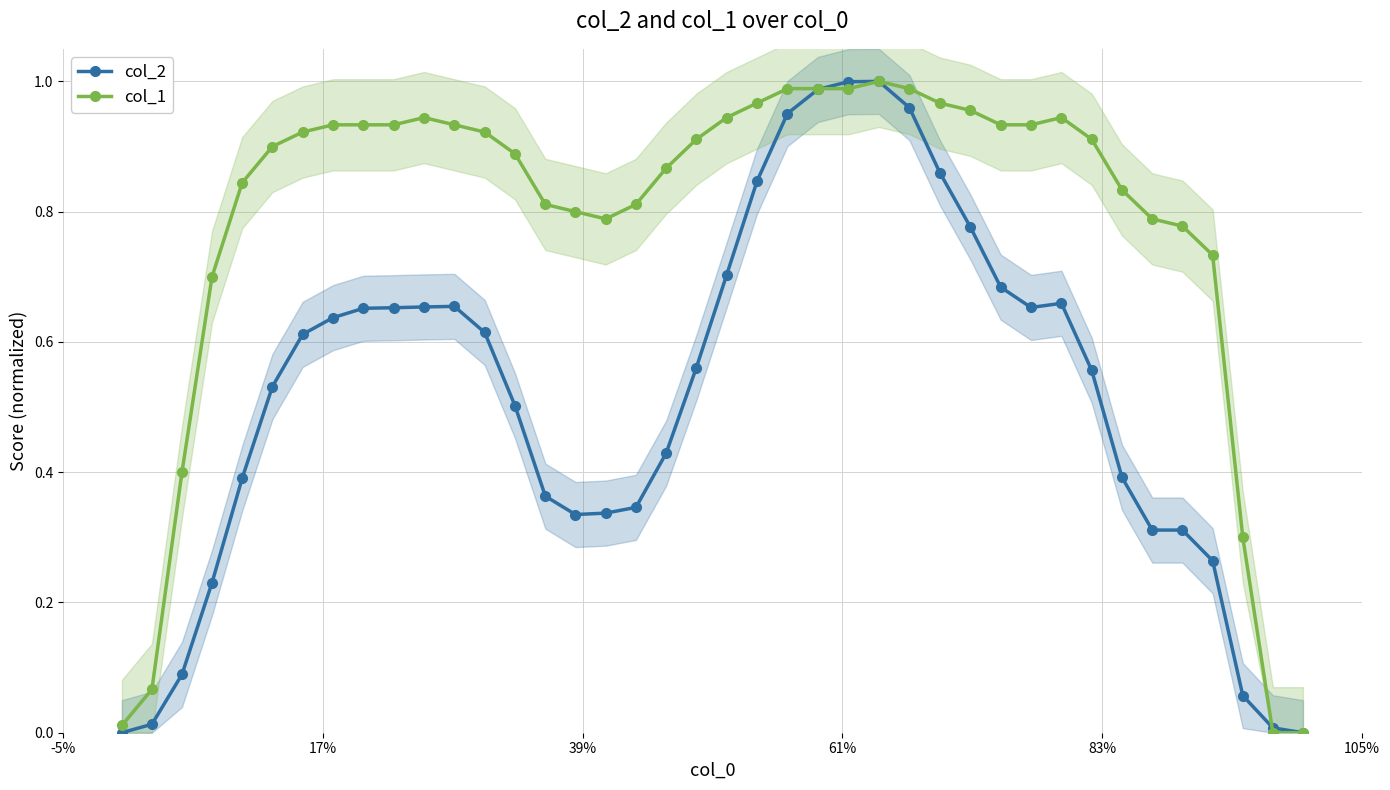

True or false: col_2 has more than 2 interior local peaks.

True